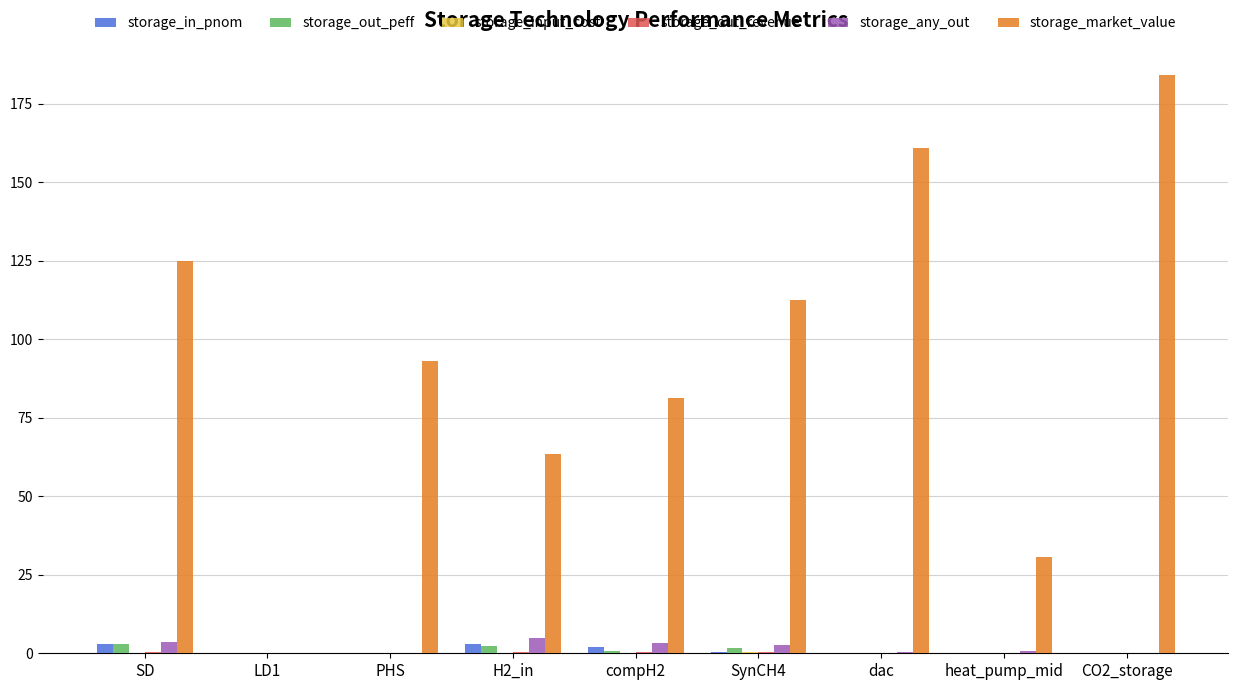

The storage_in_pnom series shows 0.0 at LD1. True or false?

True